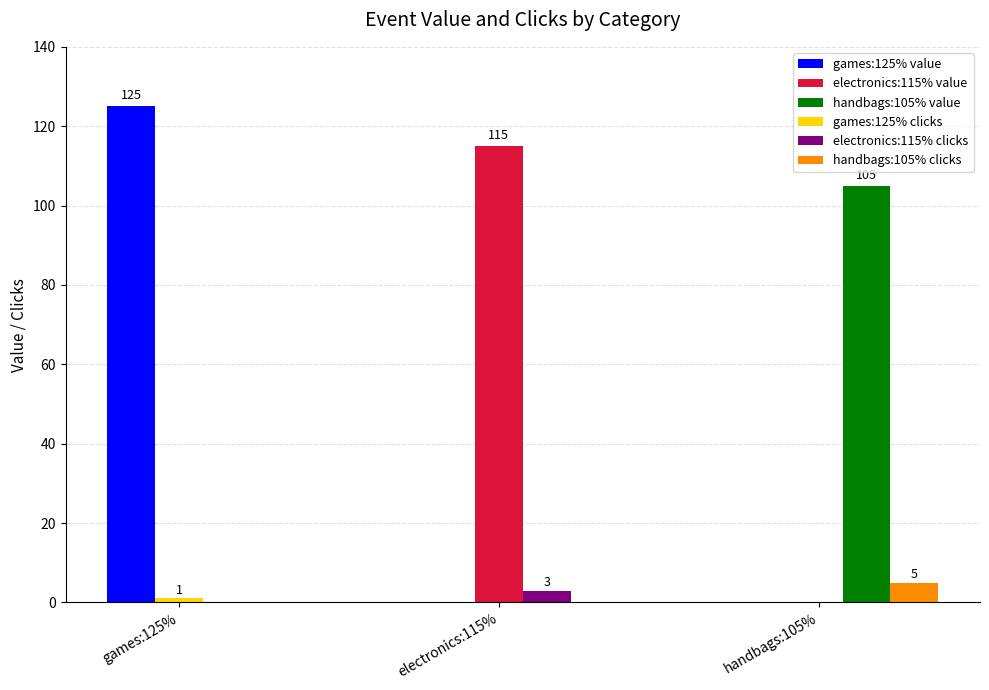

What is the difference between the value values at games:125% and electronics:115%?

10